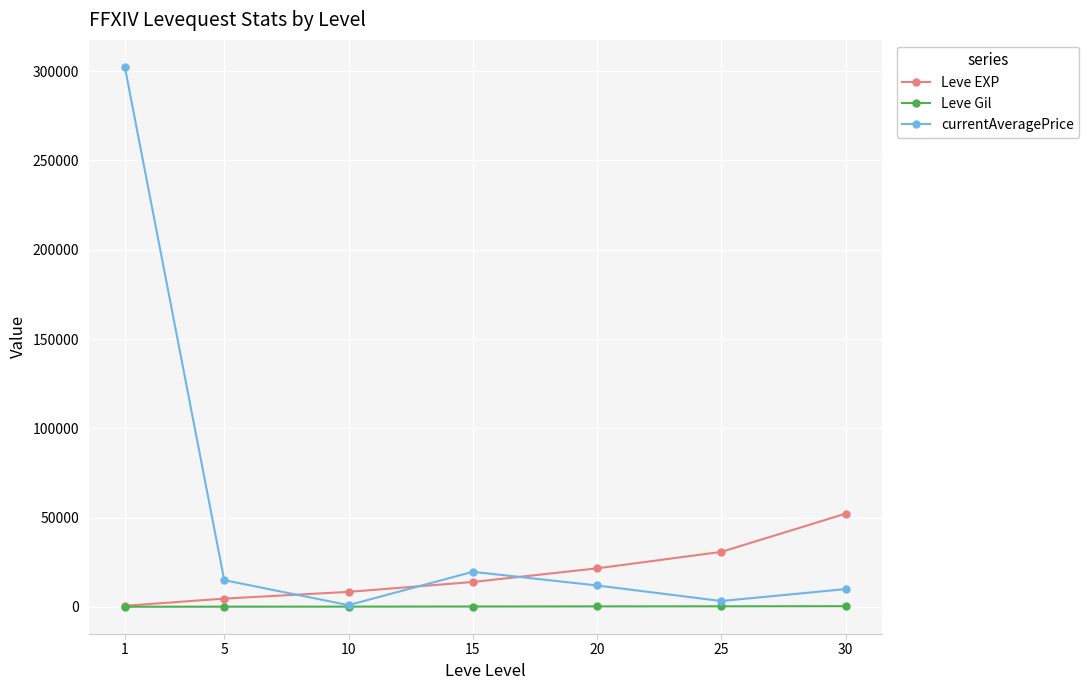

Does the chart display data point markers on the line(s)?

Yes